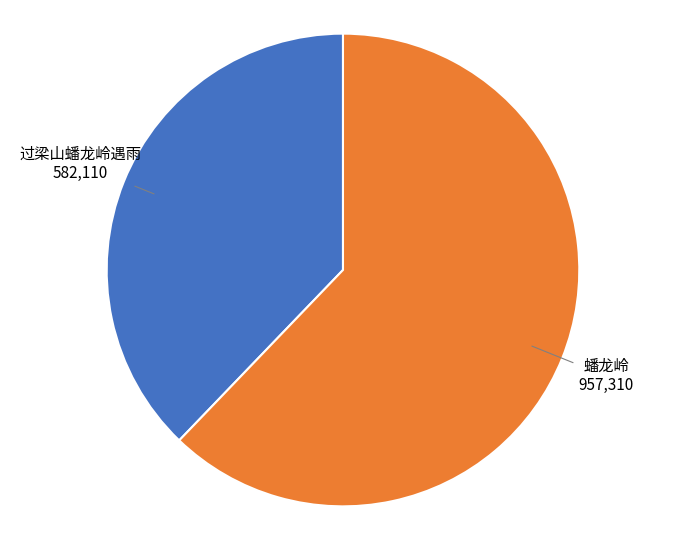

The 蟠龙岭 slice represents 67% of the pie. True or false?

False